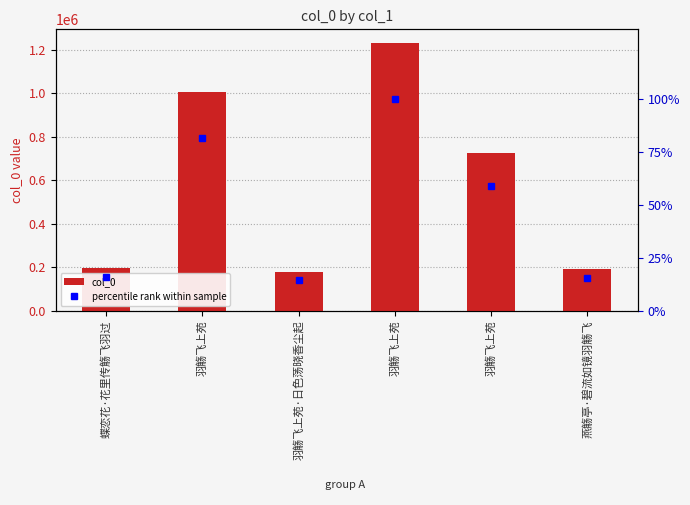

Which series changed the most between 羽觞飞上苑 and 燕觞亭·碧流如镜羽觞飞?

col_0